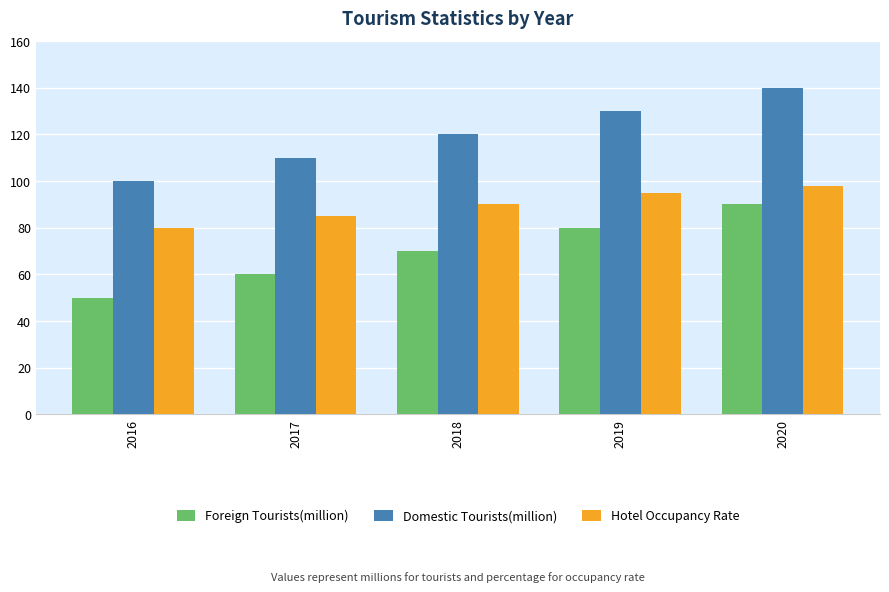

Reading left to right, extract all data points from this chart.

Foreign Tourists(million): 50	60	70	80	90
Domestic Tourists(million): 100	110	120	130	140
Hotel Occupancy Rate: 80	85	90	95	98